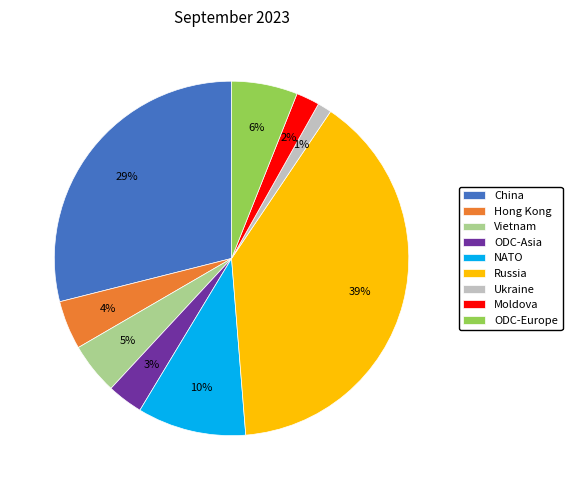

Is there any slice that represents more than half of the pie?

No